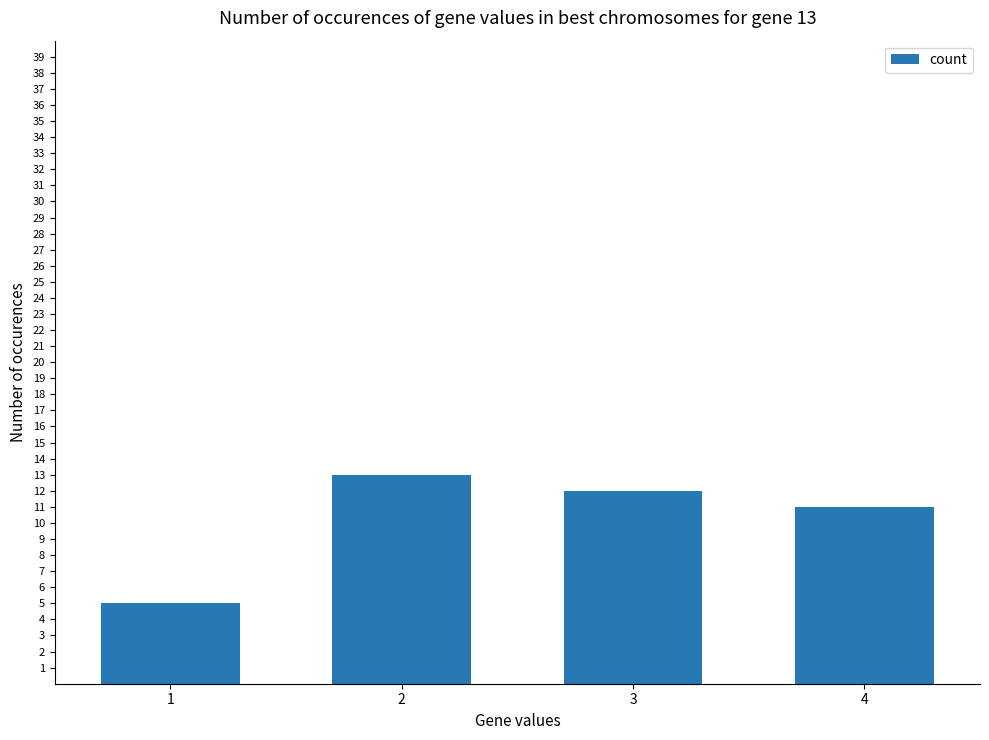

How many values are between 11 and 13?

3